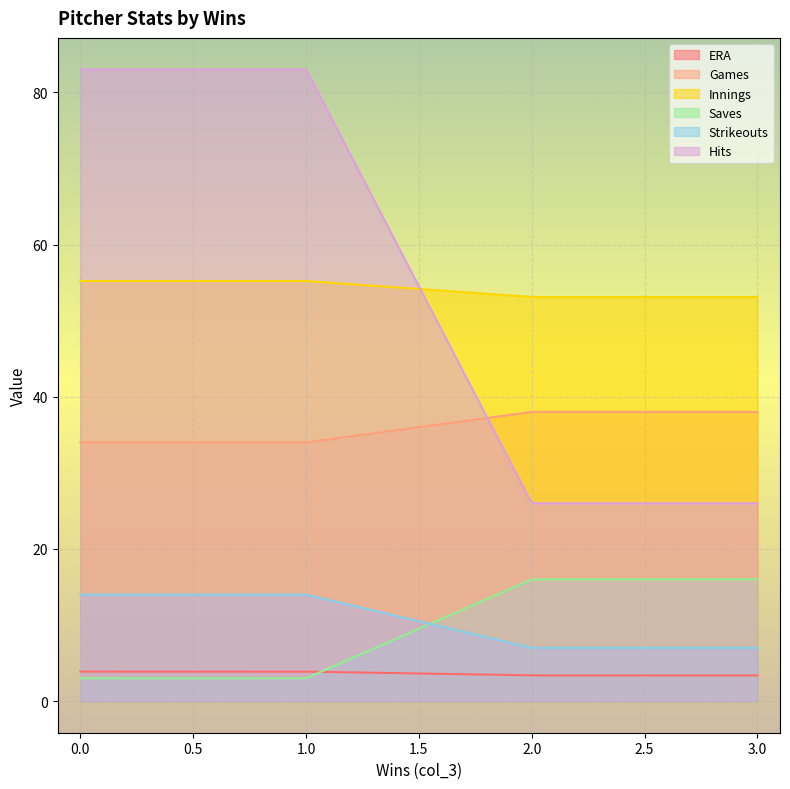

What is the maximum value shown in the chart?

83.0